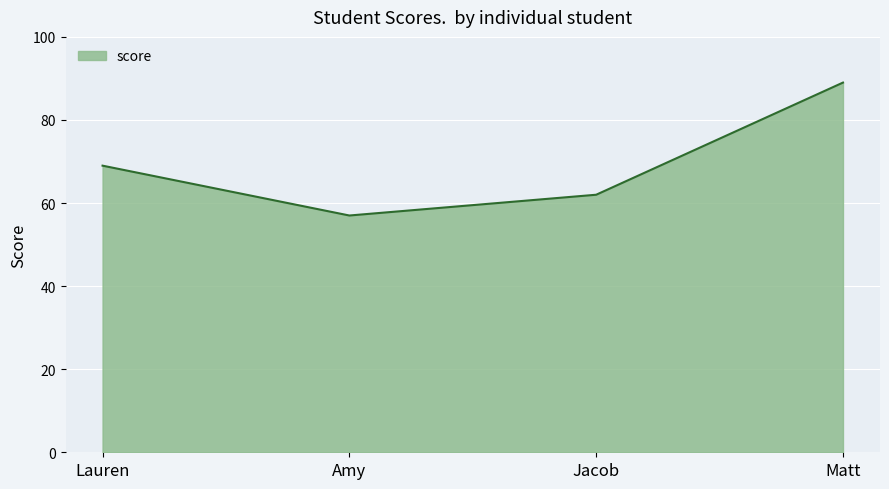

How many interior local valleys (lower than both neighbors) does the data have?

1